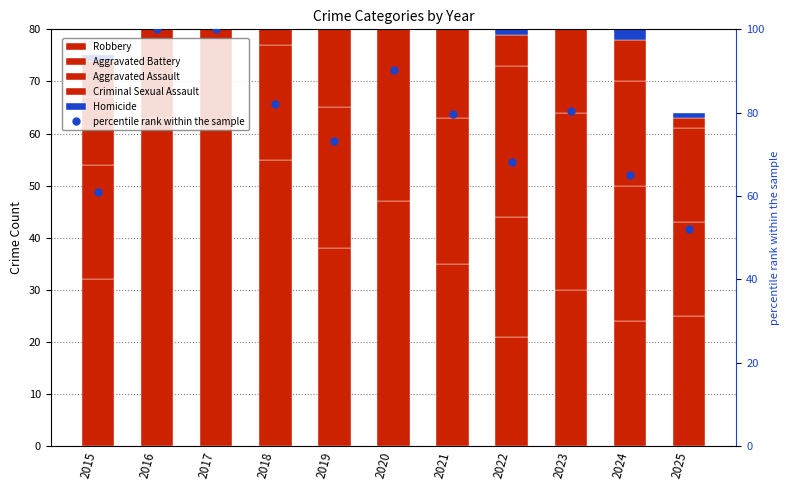

What is the value of the Robbery bar at the 2nd from the left?

63.0